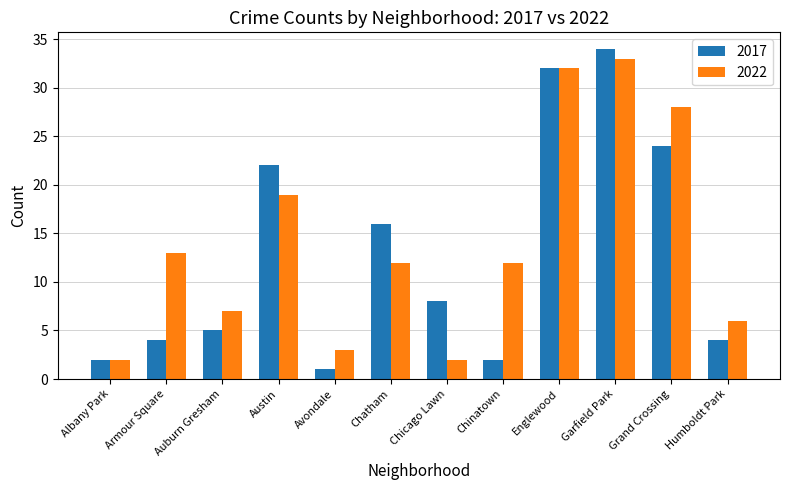

What is the sum of the 2017 values at Chatham and Albany Park?

18